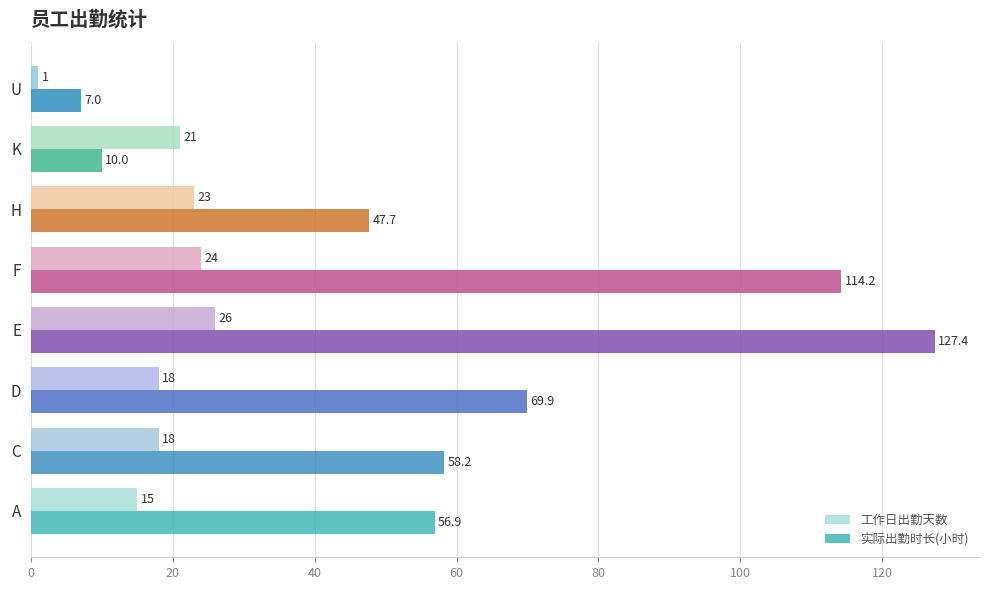

Which series has the largest range (max minus min)?

实际出勤时长(小时)